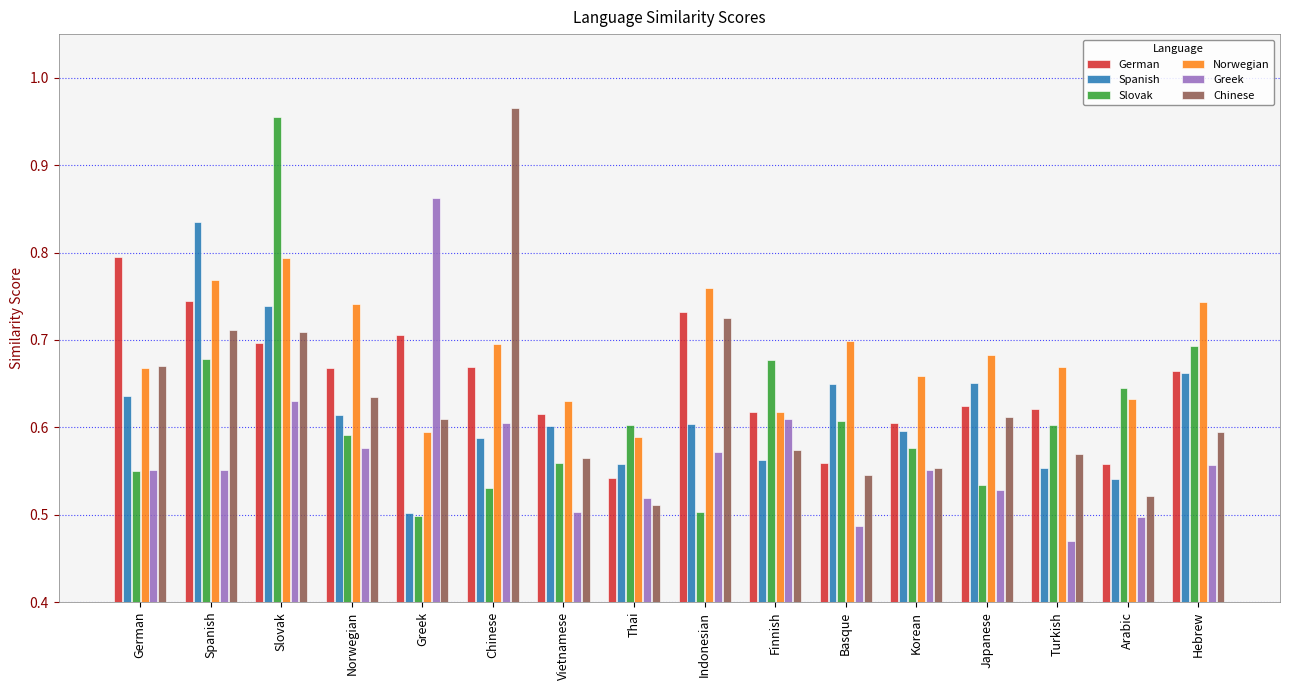

What is the spread (max minus min) of values at Slovak?

0.3